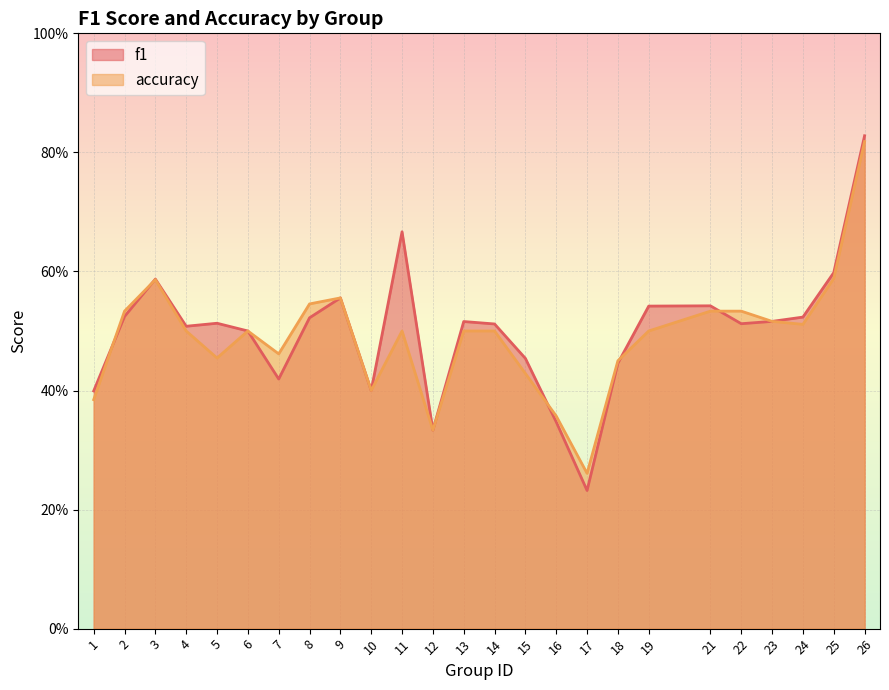

Where is the first local maximum for accuracy?

3